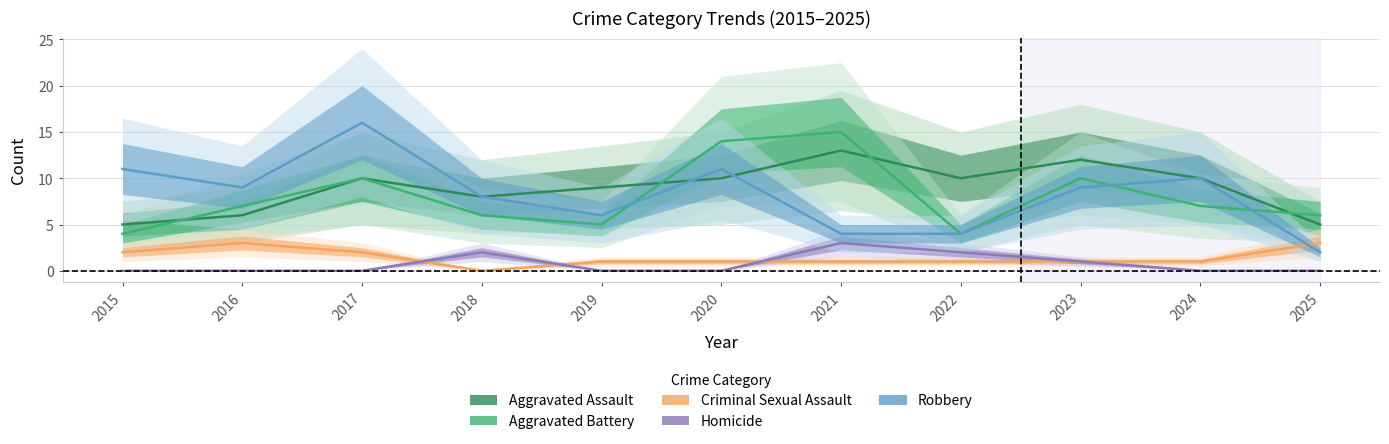

Which series has the largest total across all categories?

Aggravated Assault